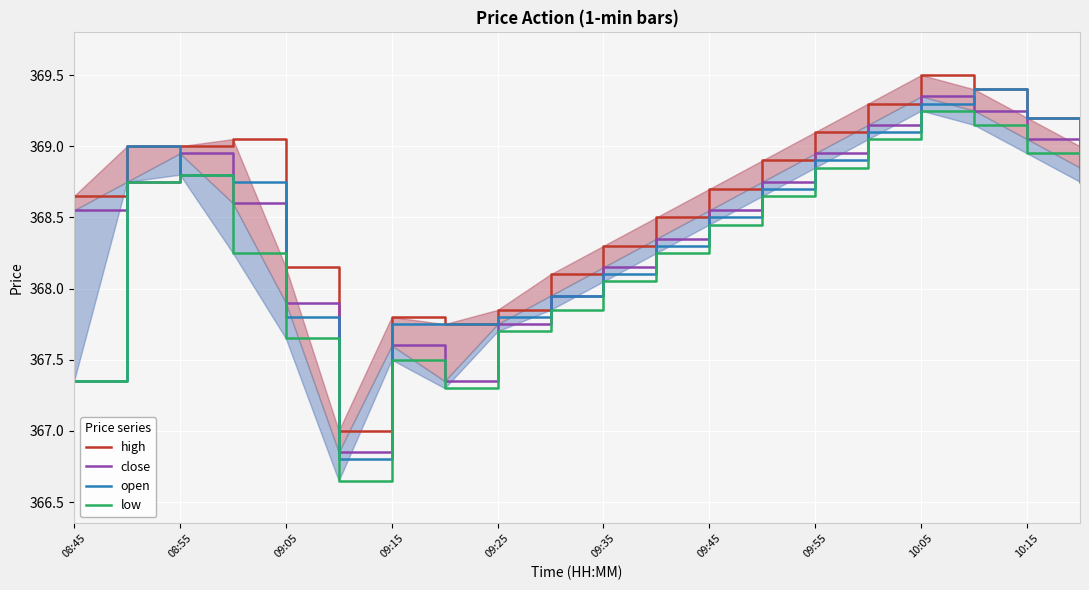

True or false: low and close intersect in this chart.

False